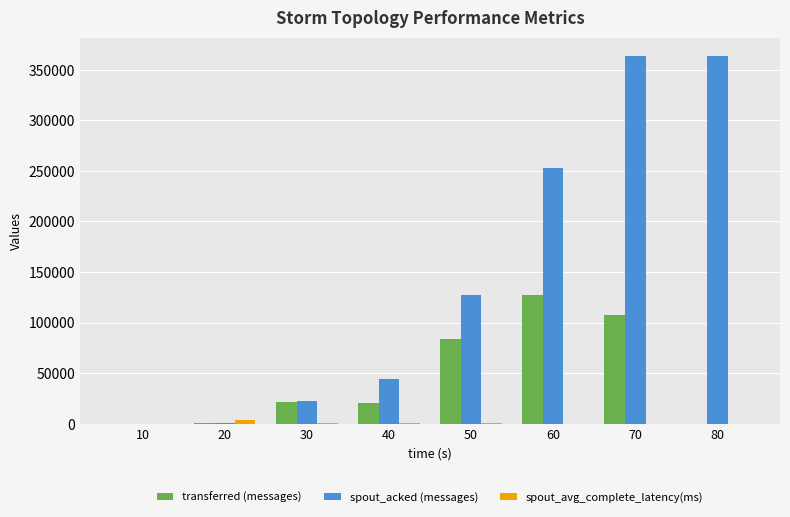

What is the maximum value for transferred (messages)?

127200.0